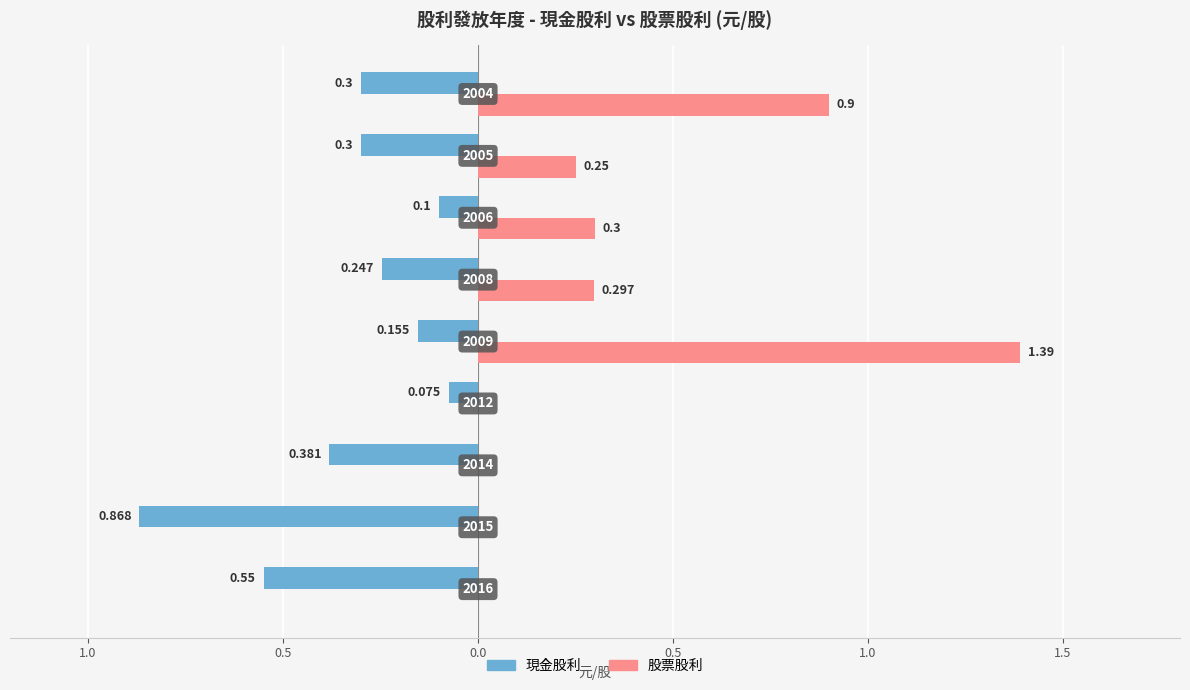

Does the chart contain any negative values?

Yes